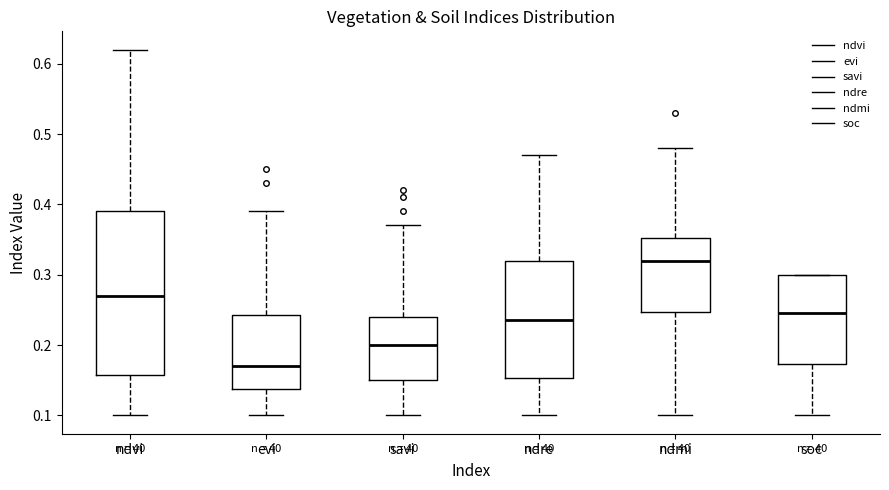

Reading left to right, transcribe this box plot: for each box, give where its median line is, the range the box spans, and where its two whiskers end, as read against the y-axis. The values are not printed on the chart, so give them approximately, as read against the axis.

ndvi: median 0.27, box 0.16 to 0.39, whiskers 0.10 to 0.62
evi: median 0.17, box 0.14 to 0.24, whiskers 0.10 to 0.39
savi: median 0.20, box 0.15 to 0.24, whiskers 0.10 to 0.37
ndre: median 0.24, box 0.15 to 0.32, whiskers 0.10 to 0.47
ndmi: median 0.32, box 0.25 to 0.35, whiskers 0.10 to 0.48
soc: median 0.25, box 0.17 to 0.30, whiskers 0.10 to 0.30